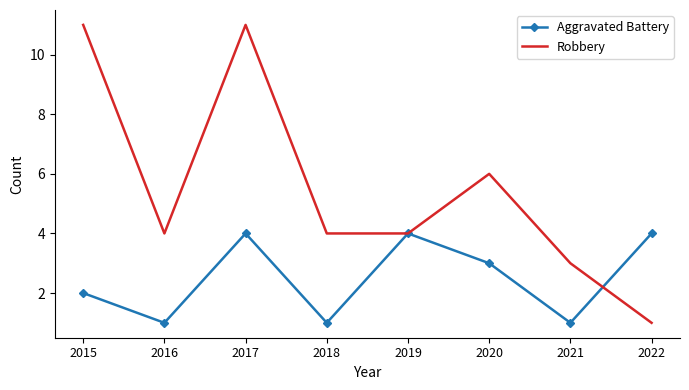

Is it true that Aggravated Battery equals 1 at 2016?

True